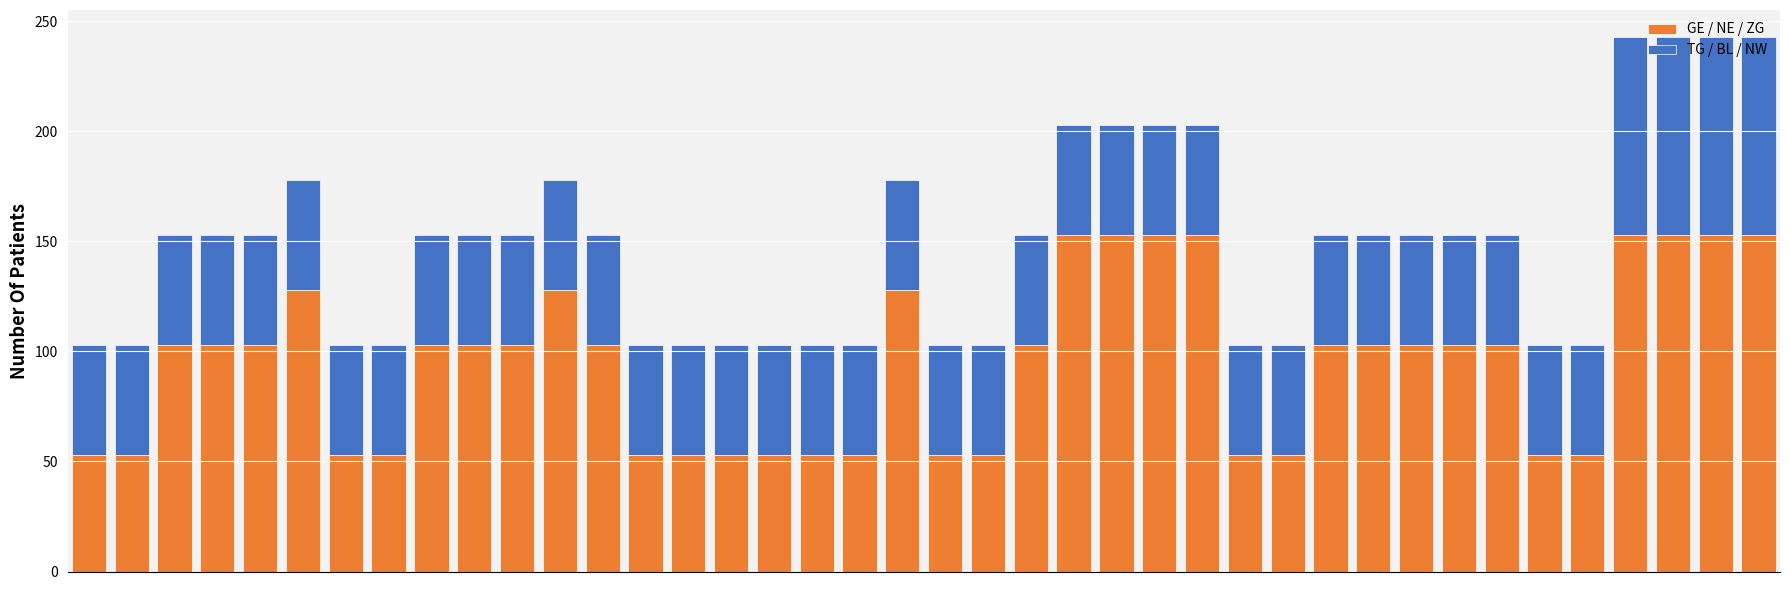

What is the difference between the maximum and minimum values in the GE / NE / ZG series?

100